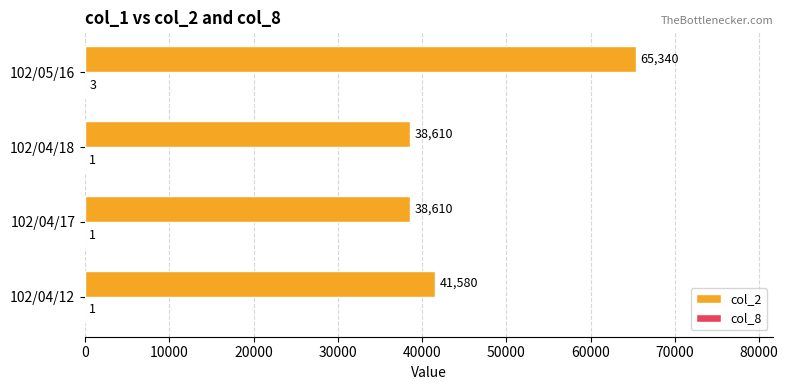

True or false: col_2 has a value of 26657 at 102/04/12.

False